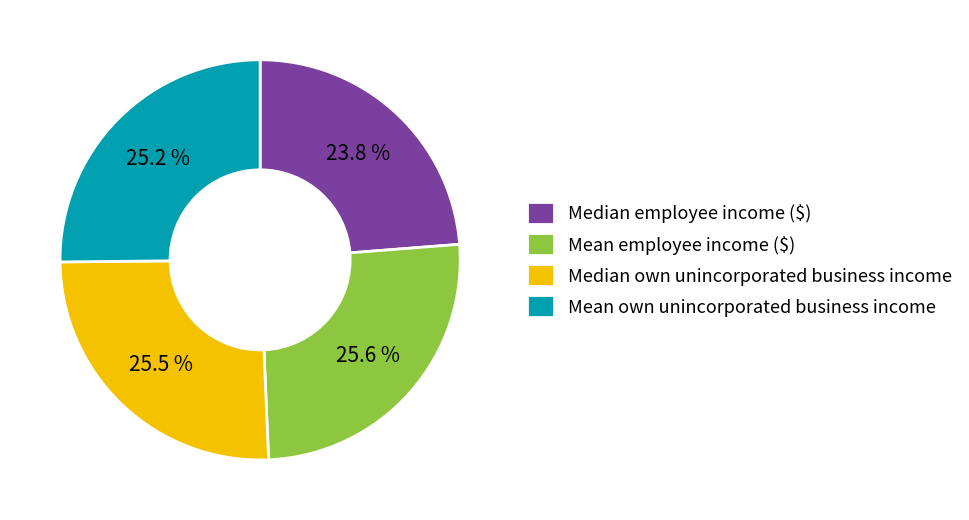

To the nearest percent, what is the average slice percentage?

25%